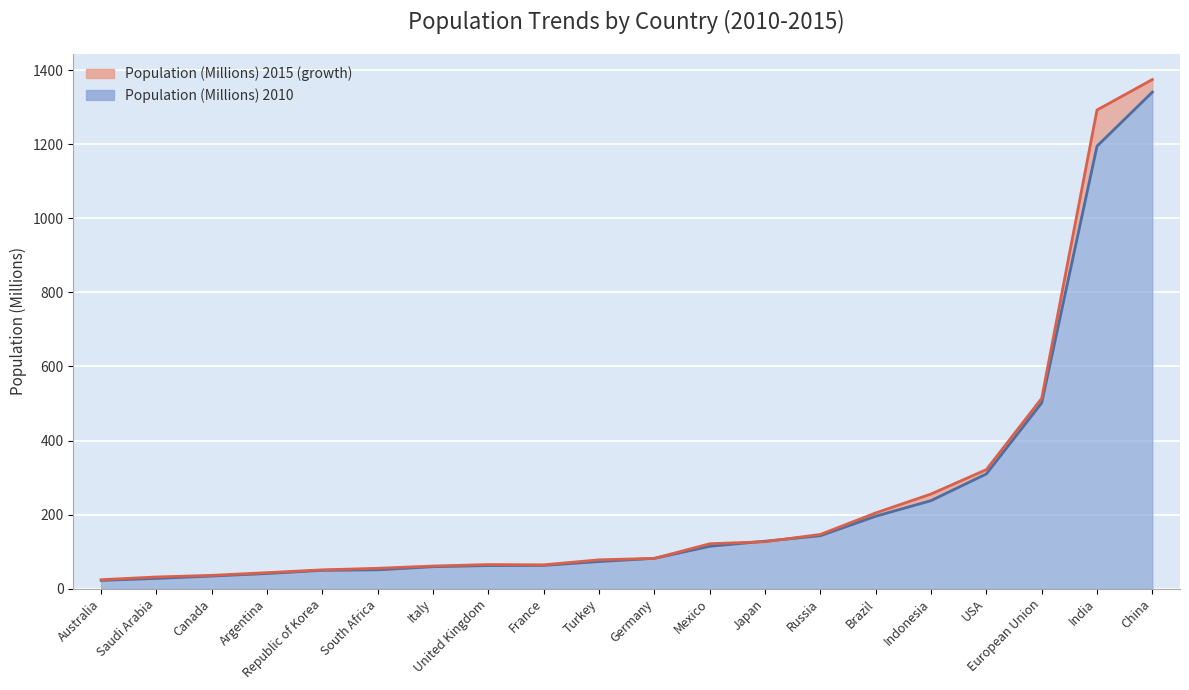

Is it true that Population (Millions) 2010 equals 31.2 at Republic of Korea?

False